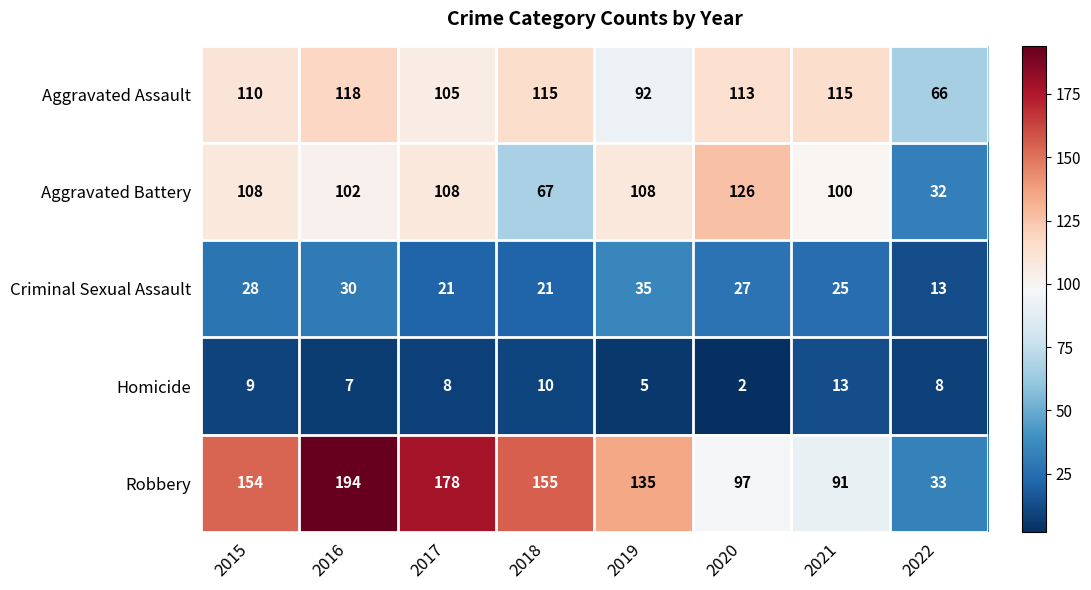

At how many categories does at least one series exceed 93?

7